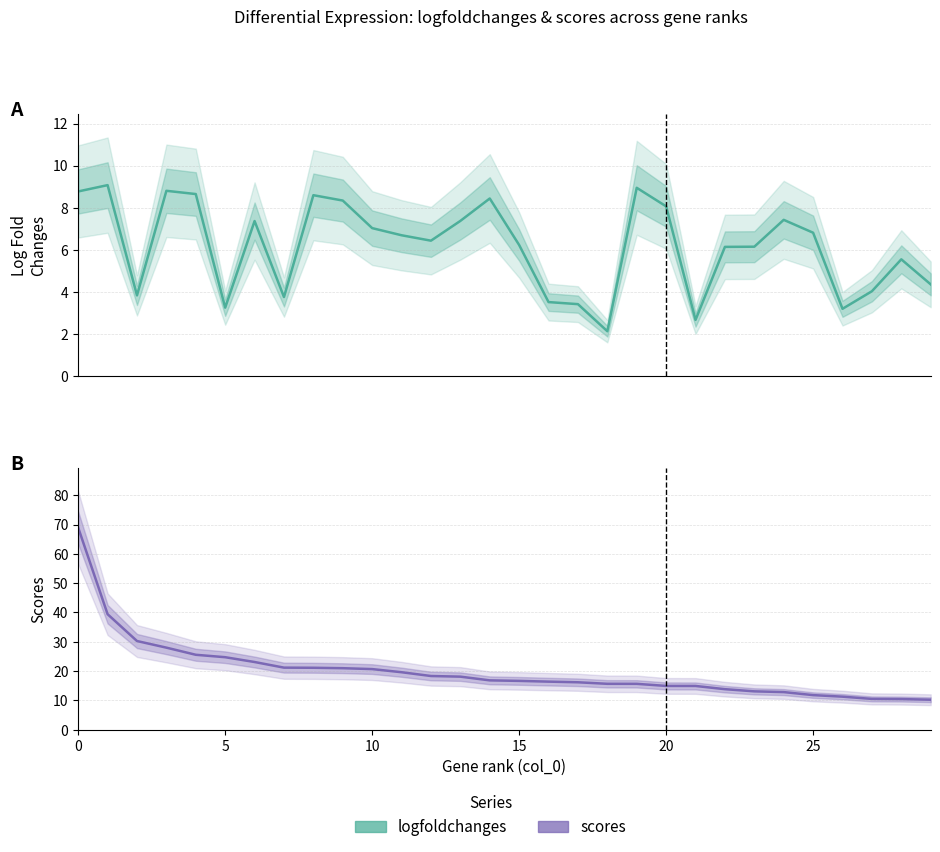

The value of scores at 25 is 11.8. True or false?

True